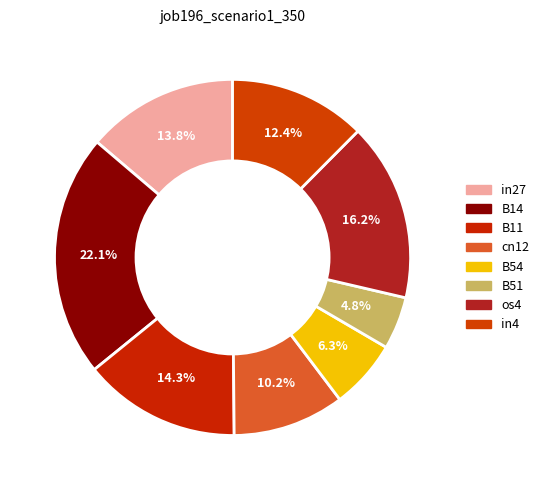

How much of the chart is everything except B14?

77.9%